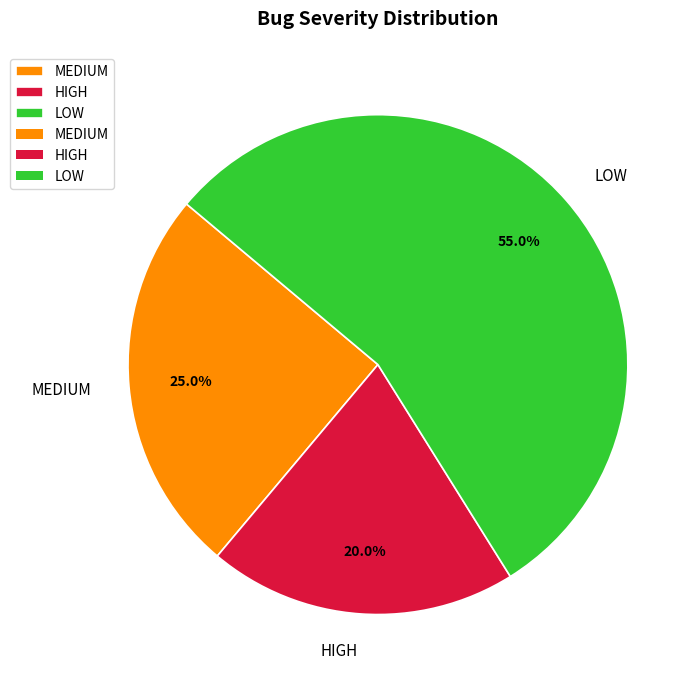

How many segments does this pie chart have?

3